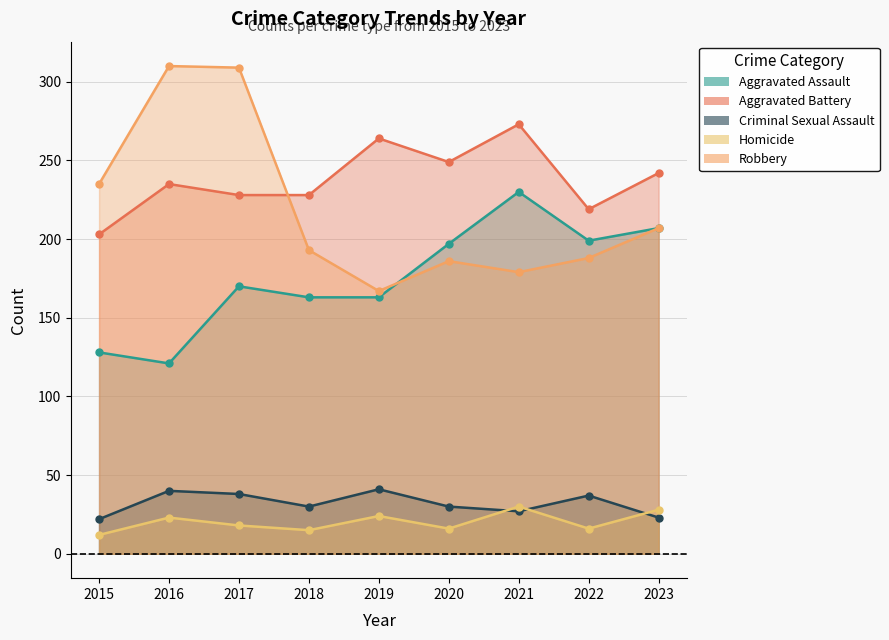

At which label does Robbery reach its minimum?

2019